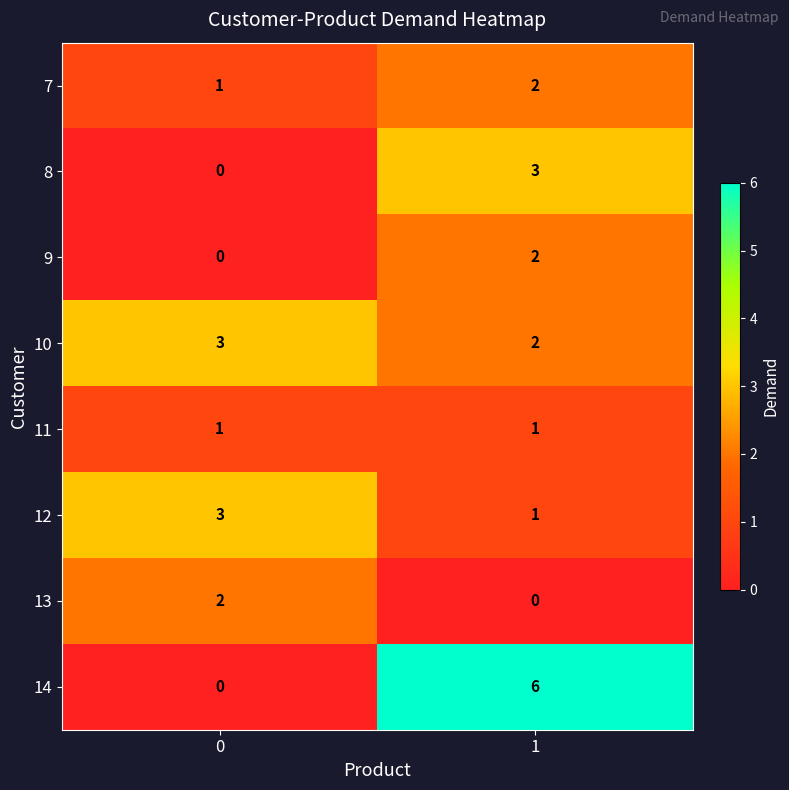

What is the maximum value shown in the chart?

6